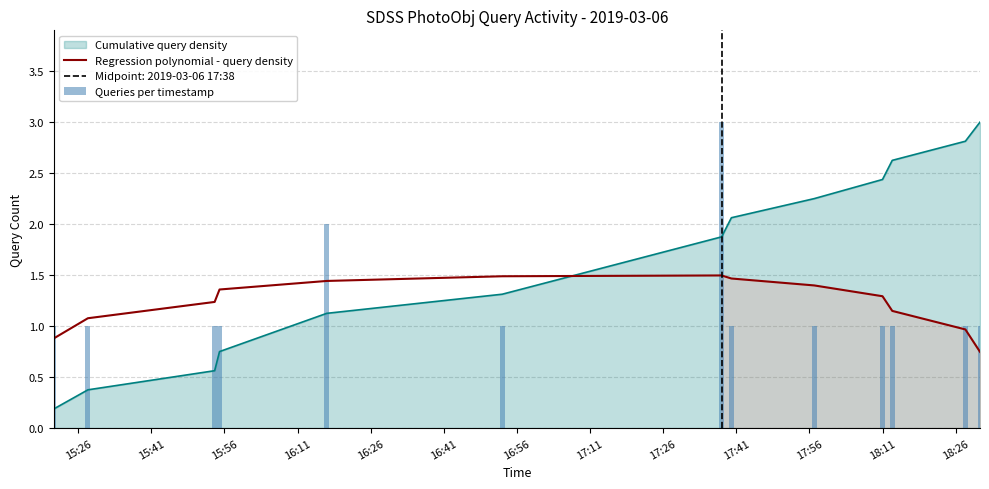

How many times do Regression polynomial - query density and Cumulative query density cross each other?

1